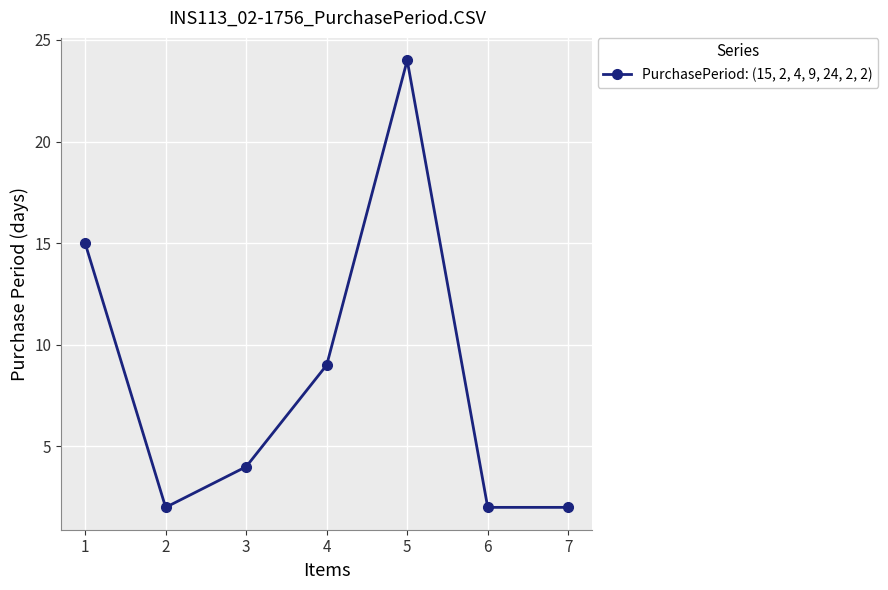

What is the value of the 5th point from the left?

24